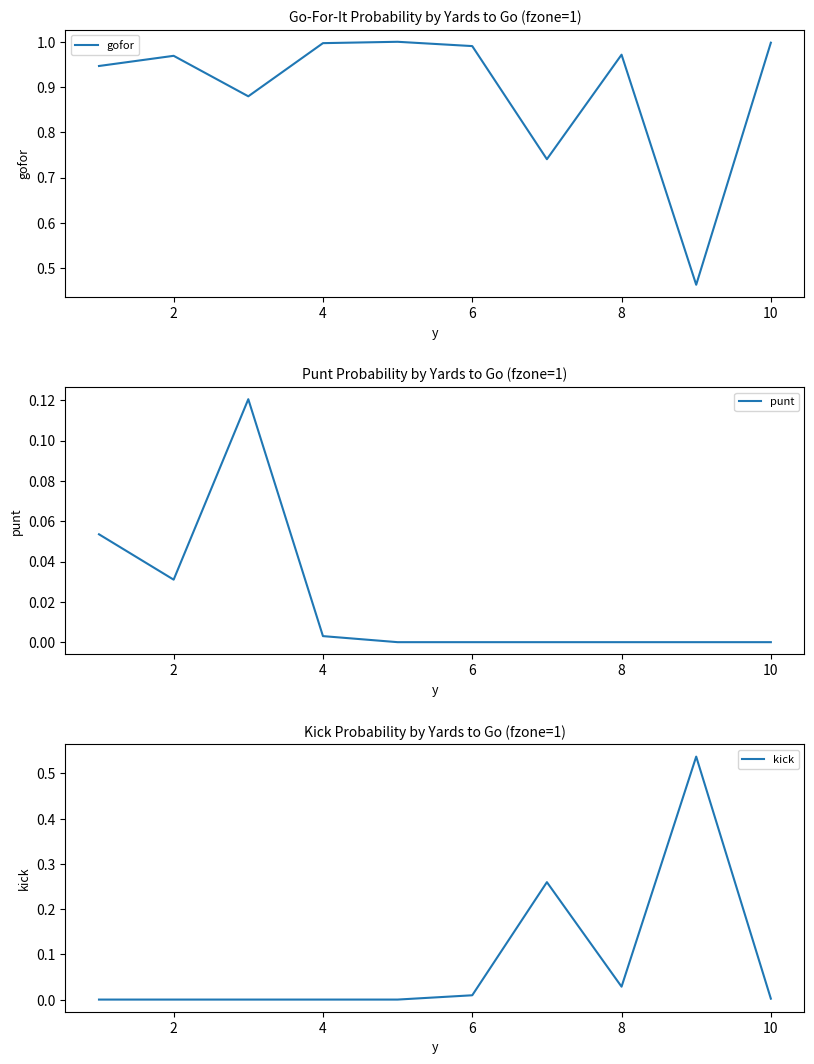

What is the difference between the maximum and second lowest values in the kick series?

0.5